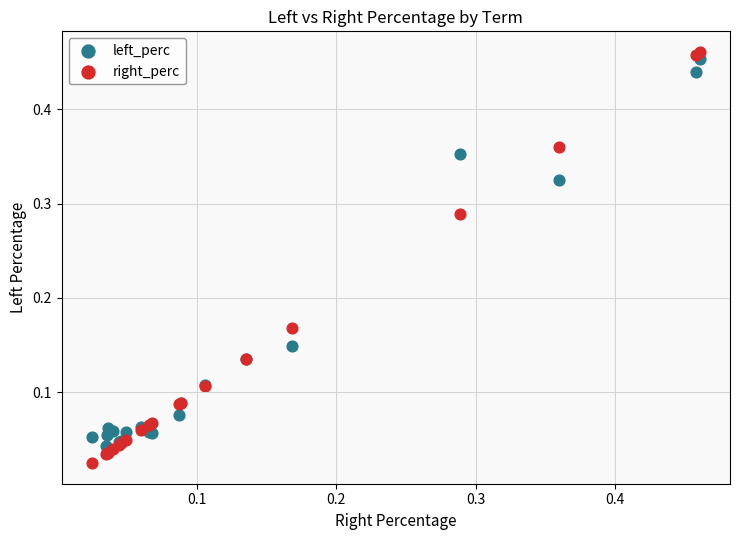

Which series reaches the maximum Y coordinate?

right_perc